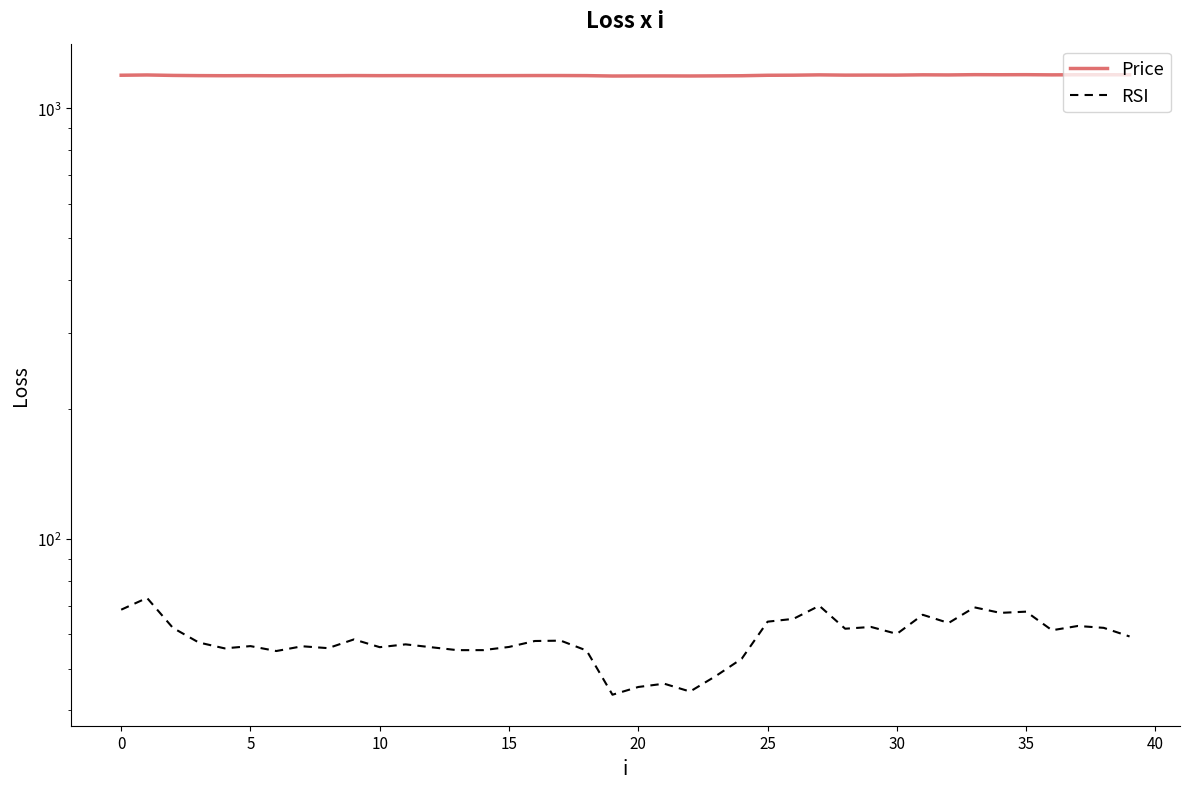

The RSI series shows 61.4 at 36. True or false?

True